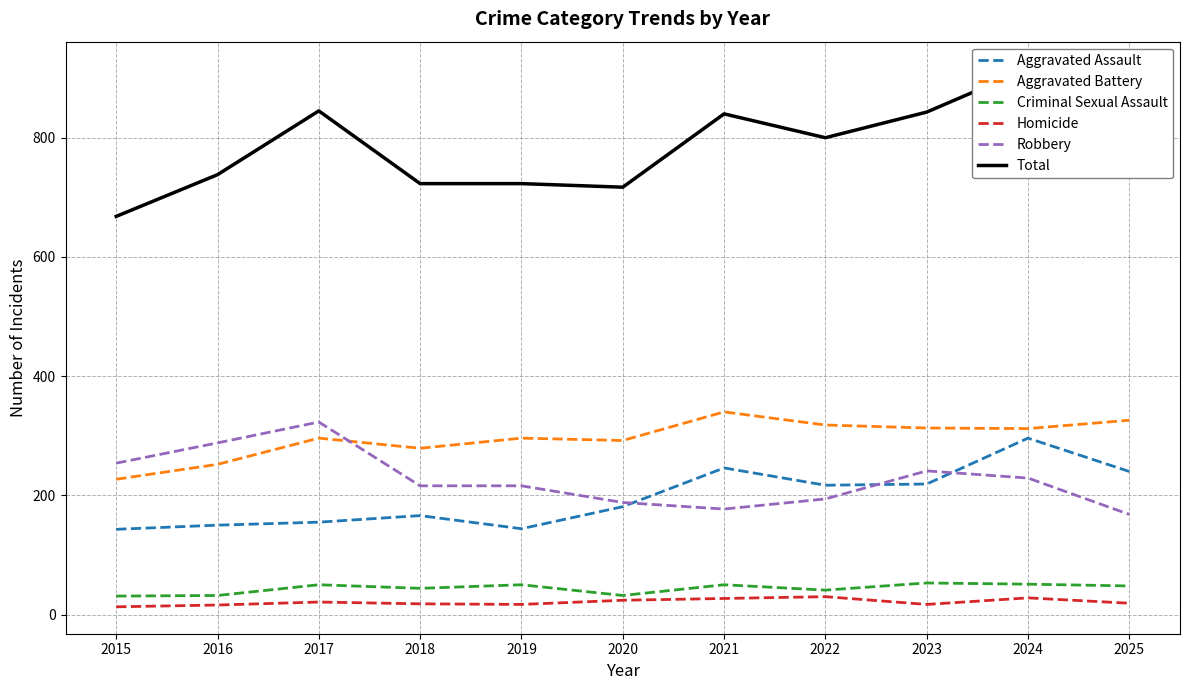

The Robbery series shows 229 at 2024. True or false?

True